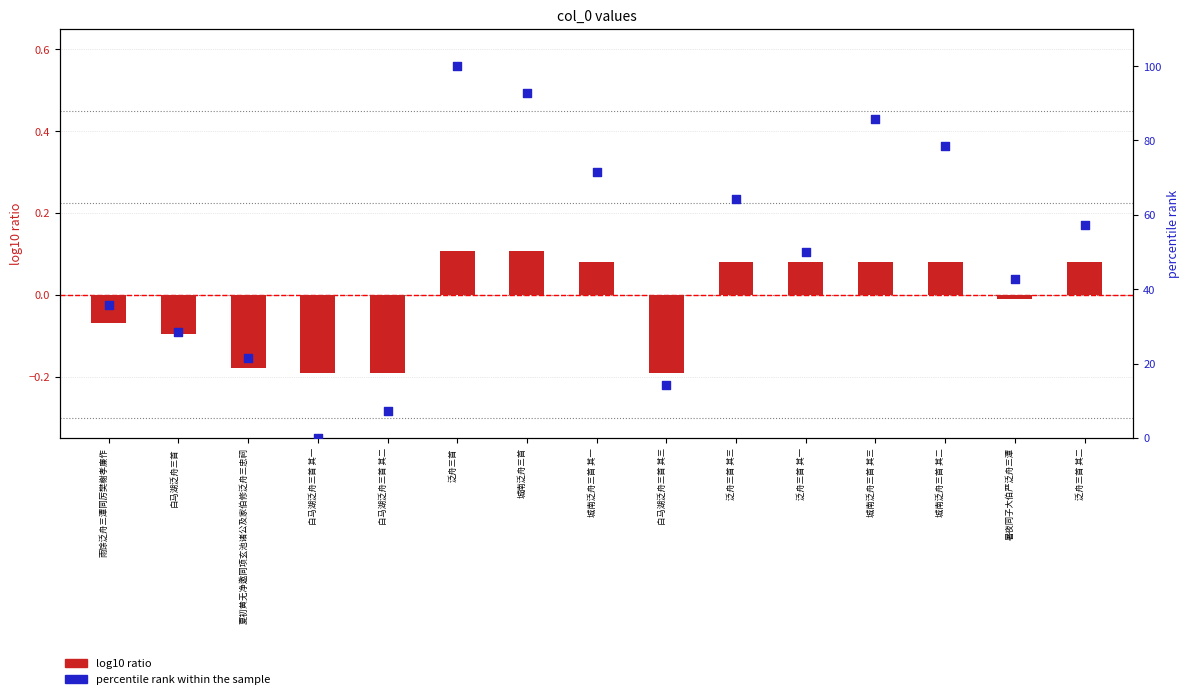

Approximately how many times larger is the value at 城南泛舟三首 其三 compared to 城南泛舟三首 其一?

1.2